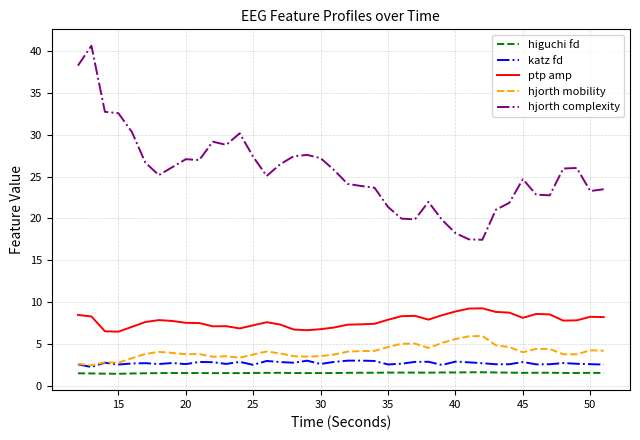

What is the smallest value displayed?

1.4